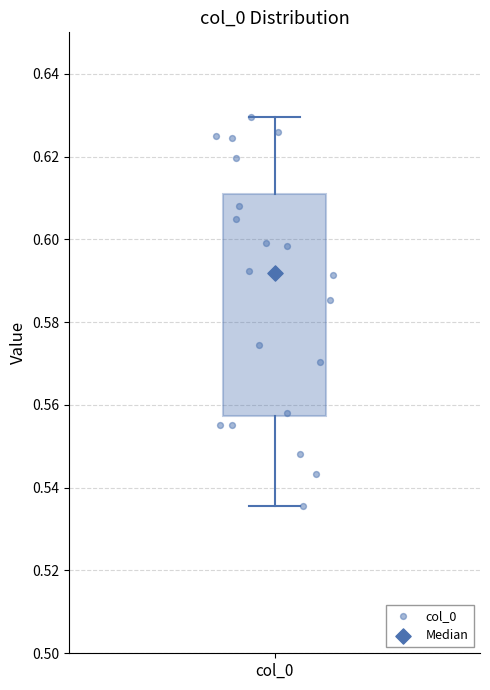

Read this box plot against the y-axis: the position of the median line, the range covered by the box, and the ends of both whiskers. The values are not printed on the chart, so give them approximately, as read against the axis.

median 0.592, box 0.558 to 0.610, whiskers 0.536 to 0.630